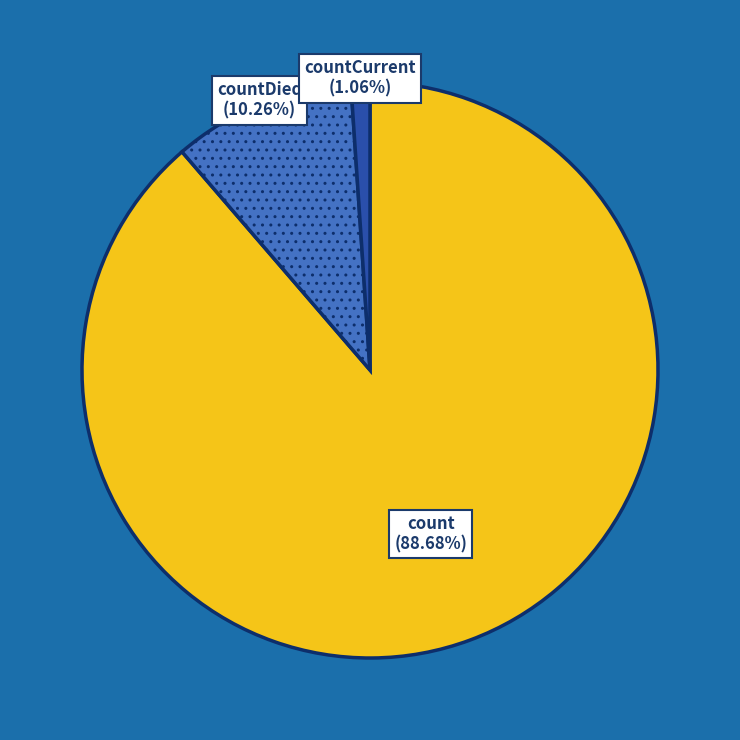

Is there a majority slice in this chart?

Yes